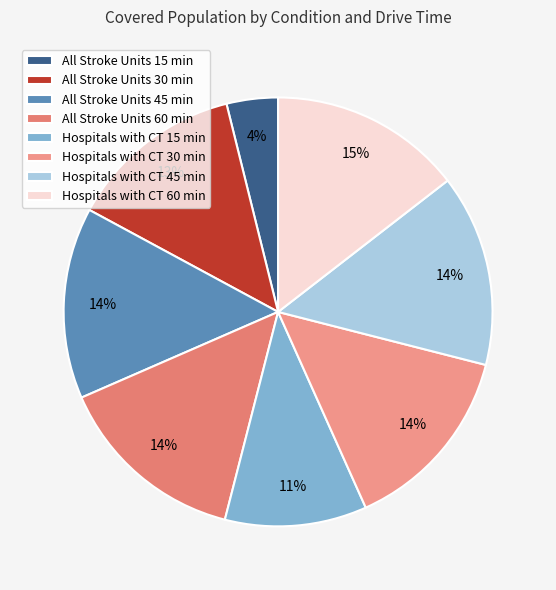

Which slice is the smallest?

All Stroke Units 15 min